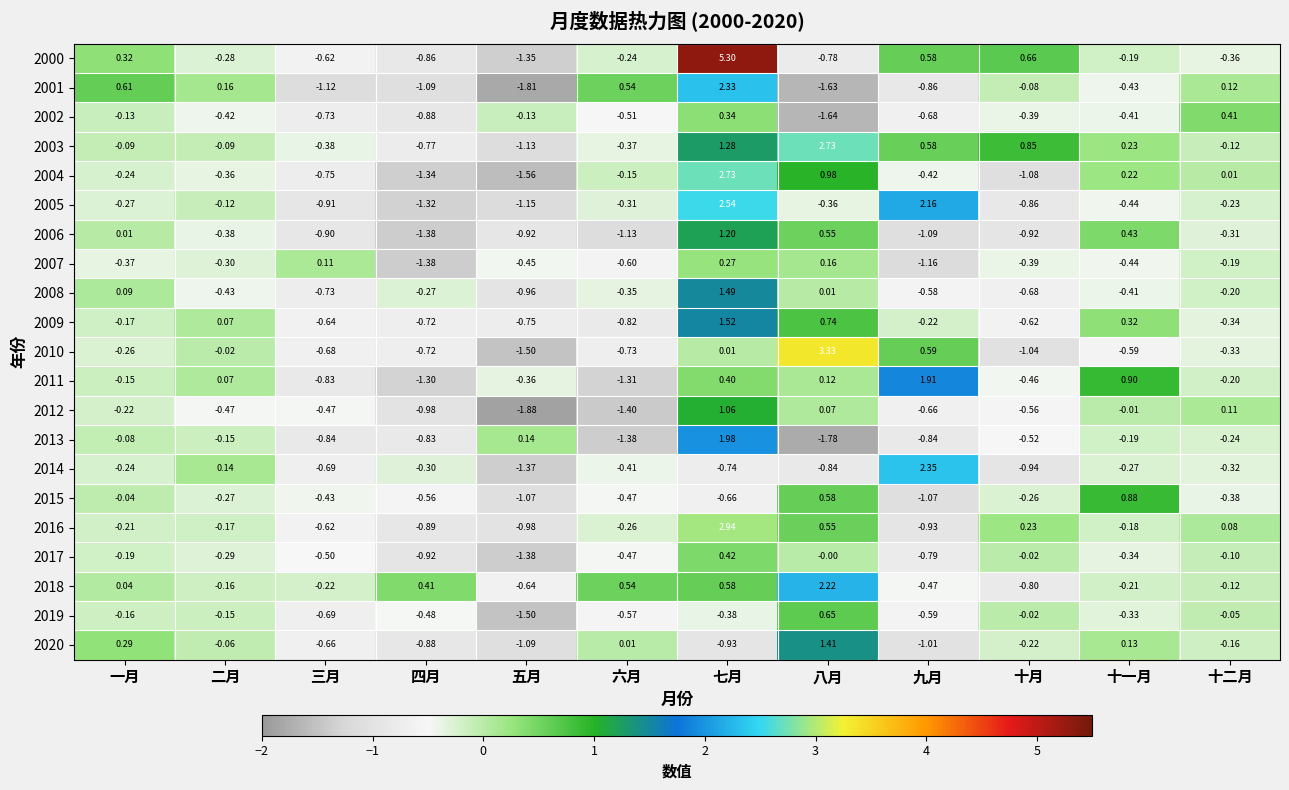

Is the value of 2003 at 五月 greater than the value of 2013 at 十一月?

No